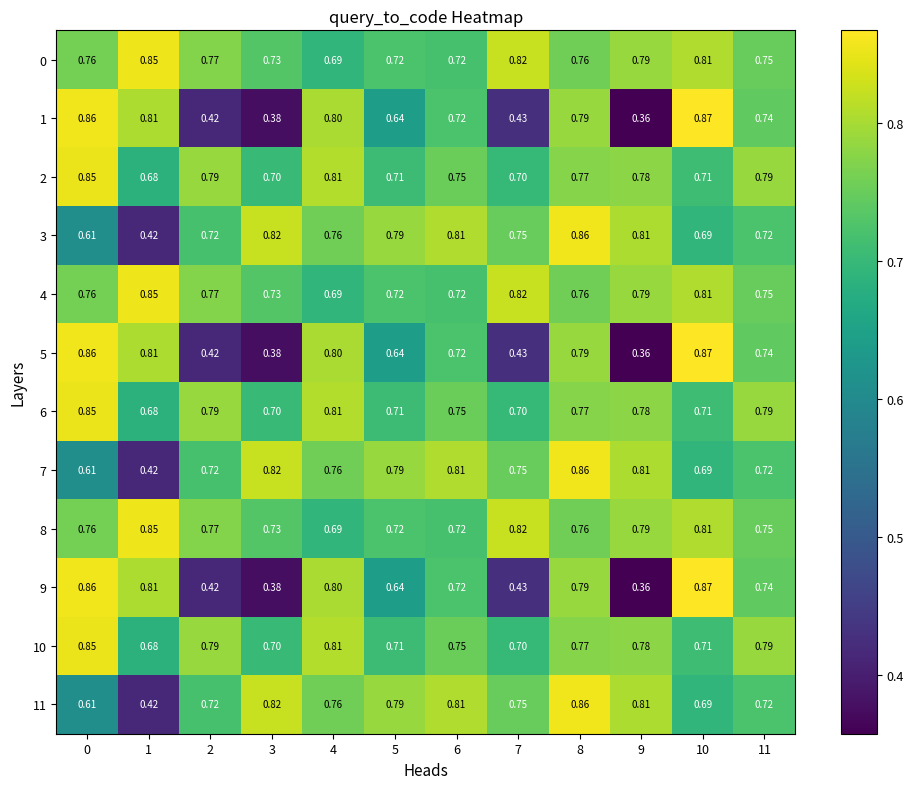

Is the value of 11 at 7 greater than the value of 9 at 3?

Yes